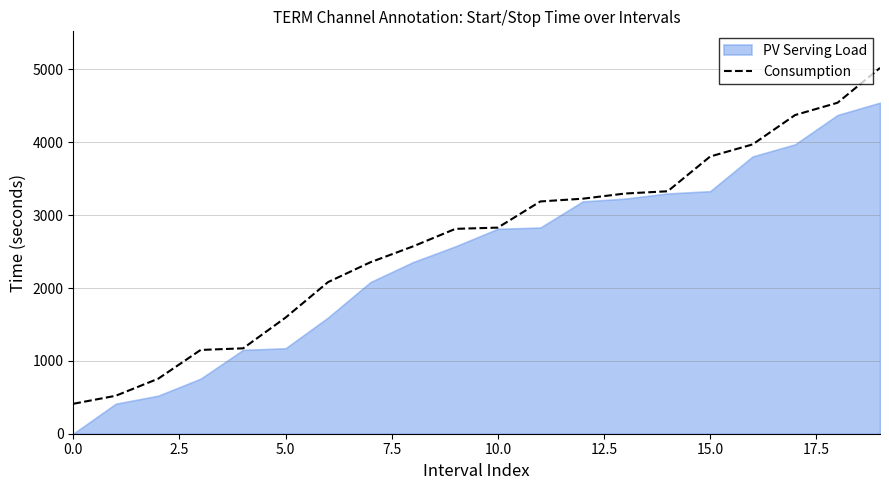

What is the average value?

2650